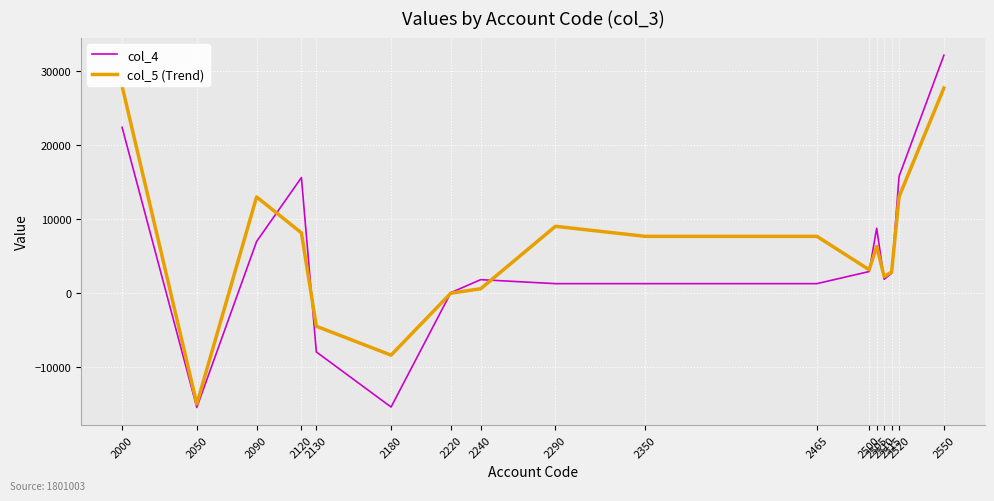

List the series in order of their peak value, highest first.

col_4, col_5 (Trend)